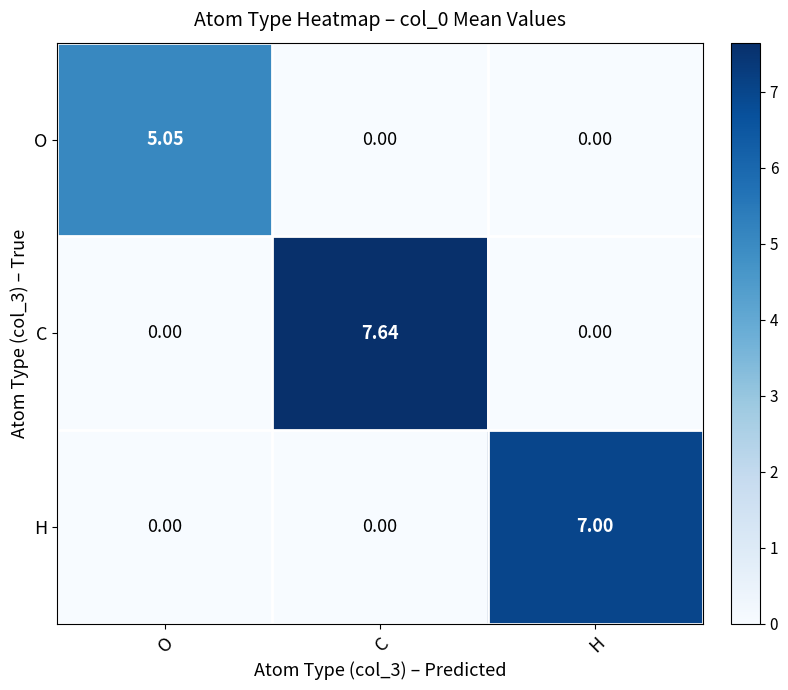

Which series changed the most between O and C?

C